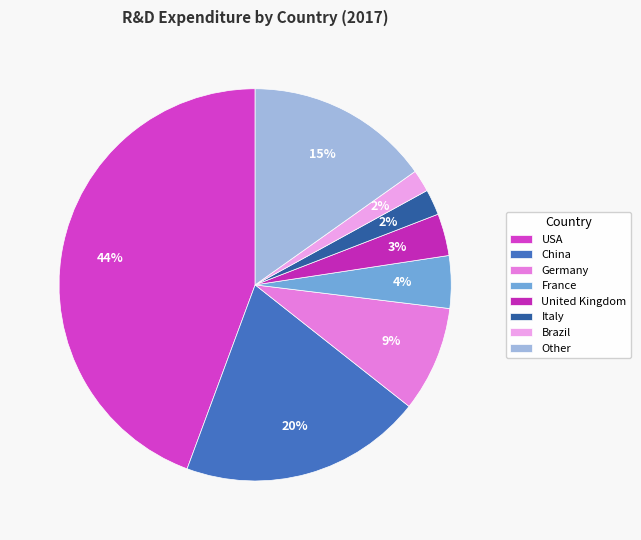

To the nearest percent, what is the average slice percentage?

12%